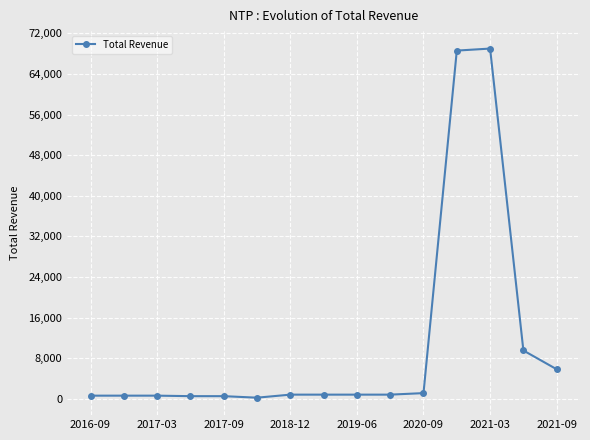

What is the difference between the second highest and second lowest values?

68100